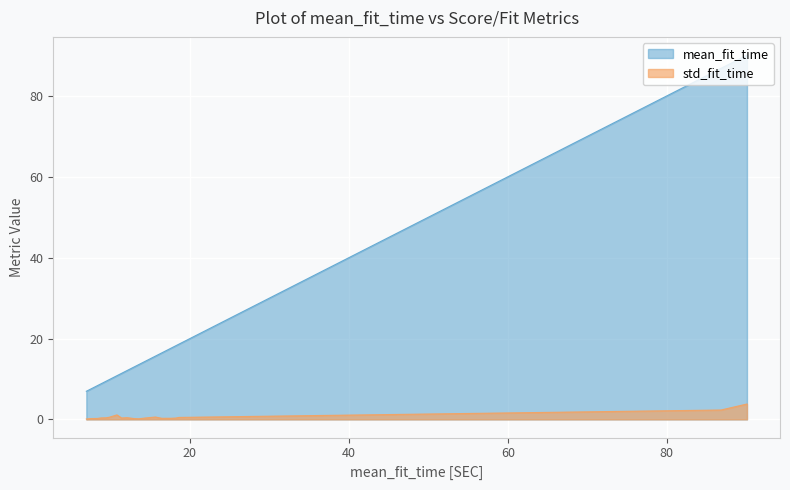

Which series has the largest total across all categories?

mean_fit_time